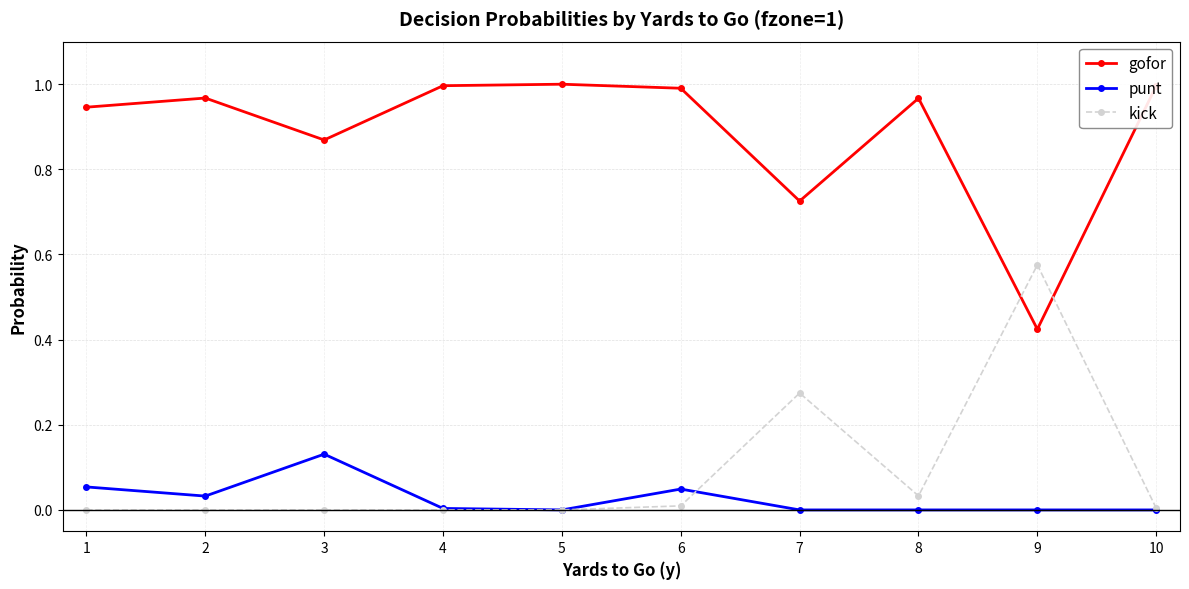

Where is the first local maximum for punt?

3